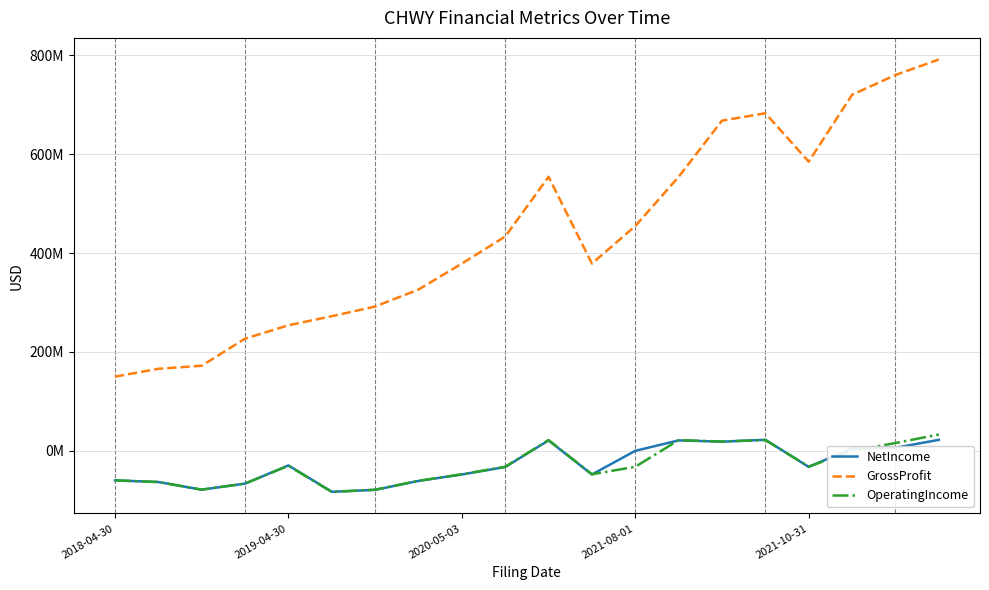

True or false: NetIncome has more than 0 interior local peaks.

True